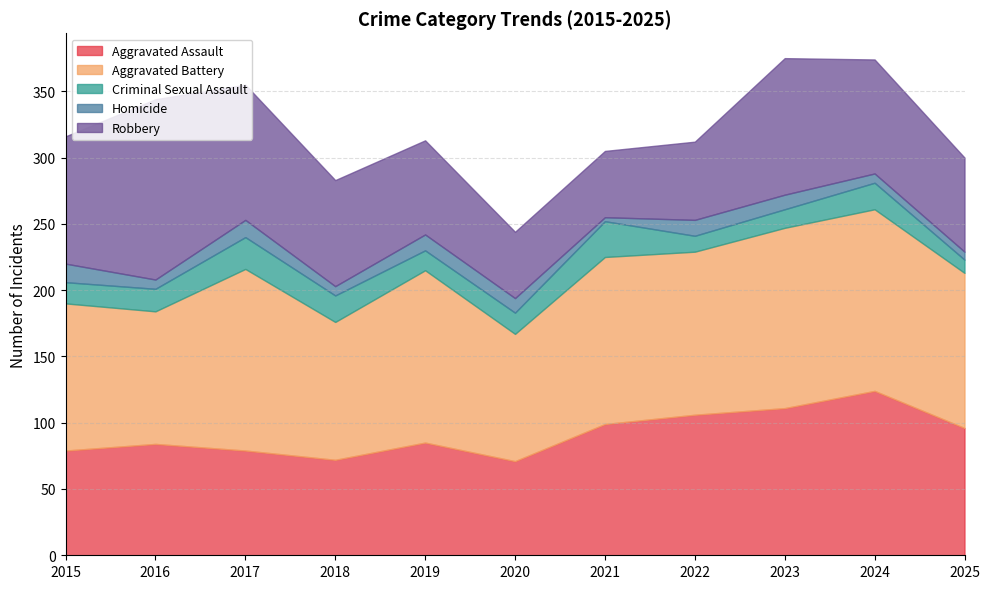

Which series has the widest spread of values?

Robbery